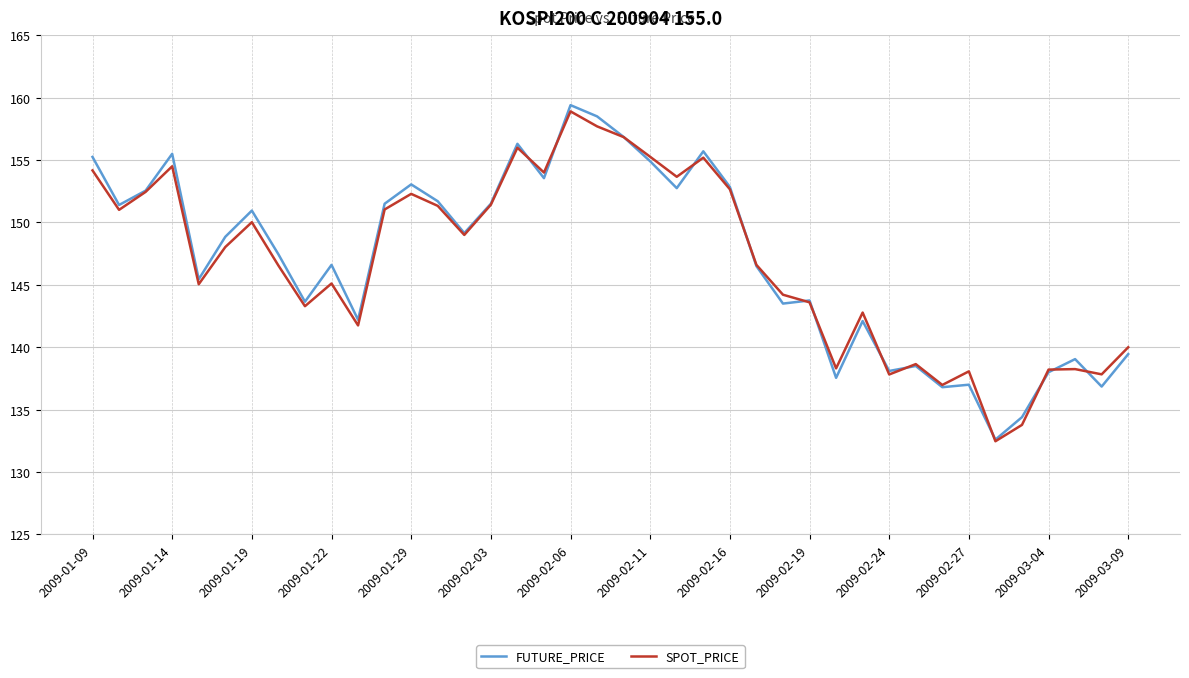

Which series has the widest spread of values?

FUTURE_PRICE